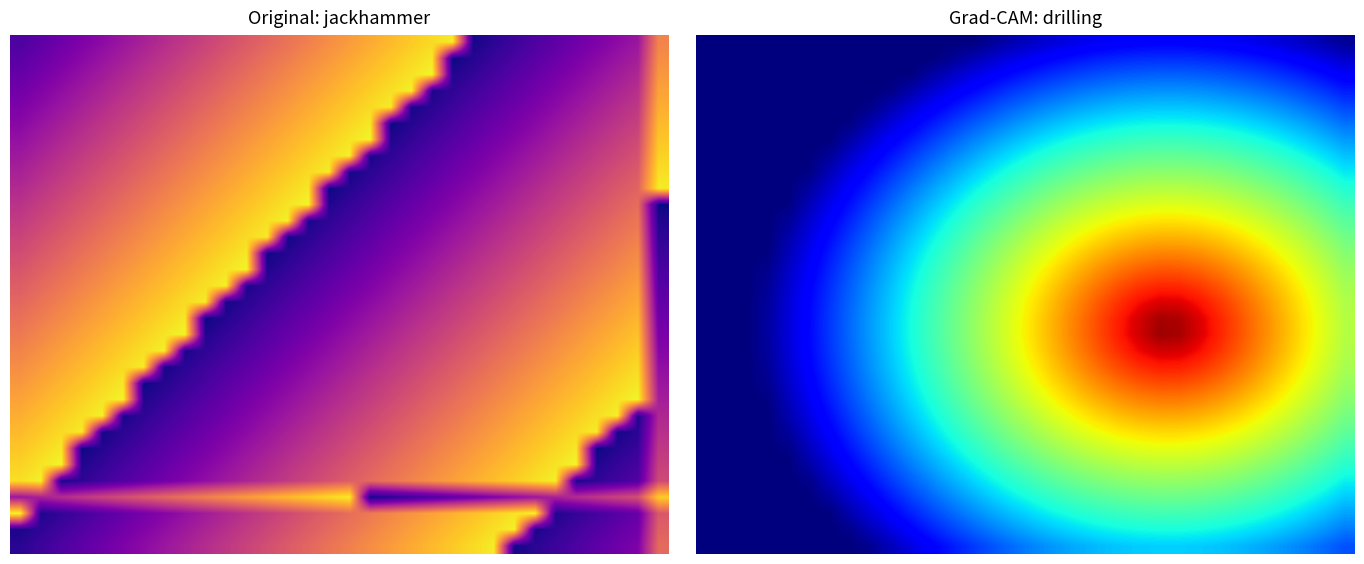

What is the difference between the highest and lowest values at 7?

23.0